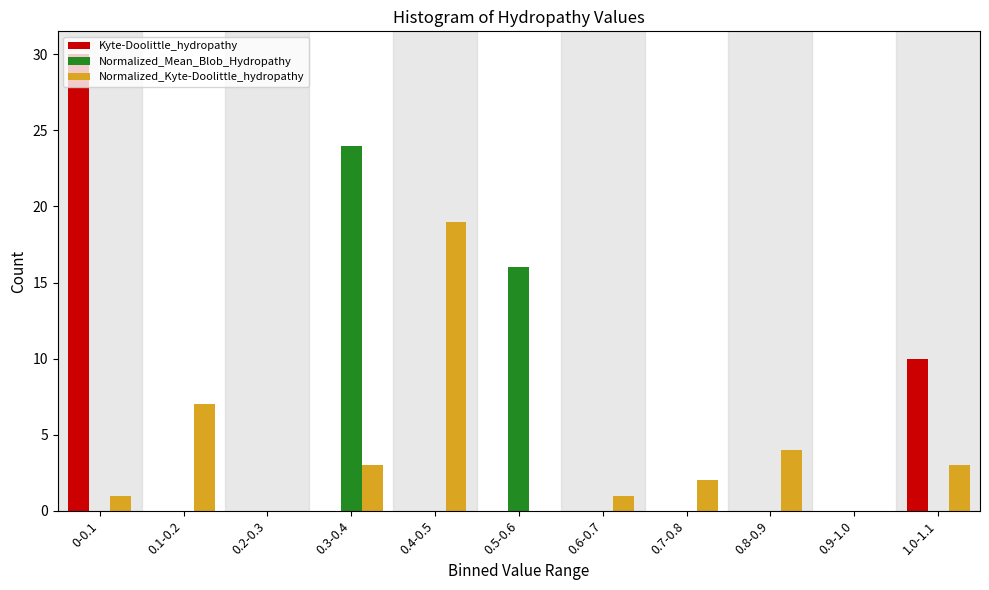

What is the sum of all Kyte-Doolittle_hydropathy values?

40